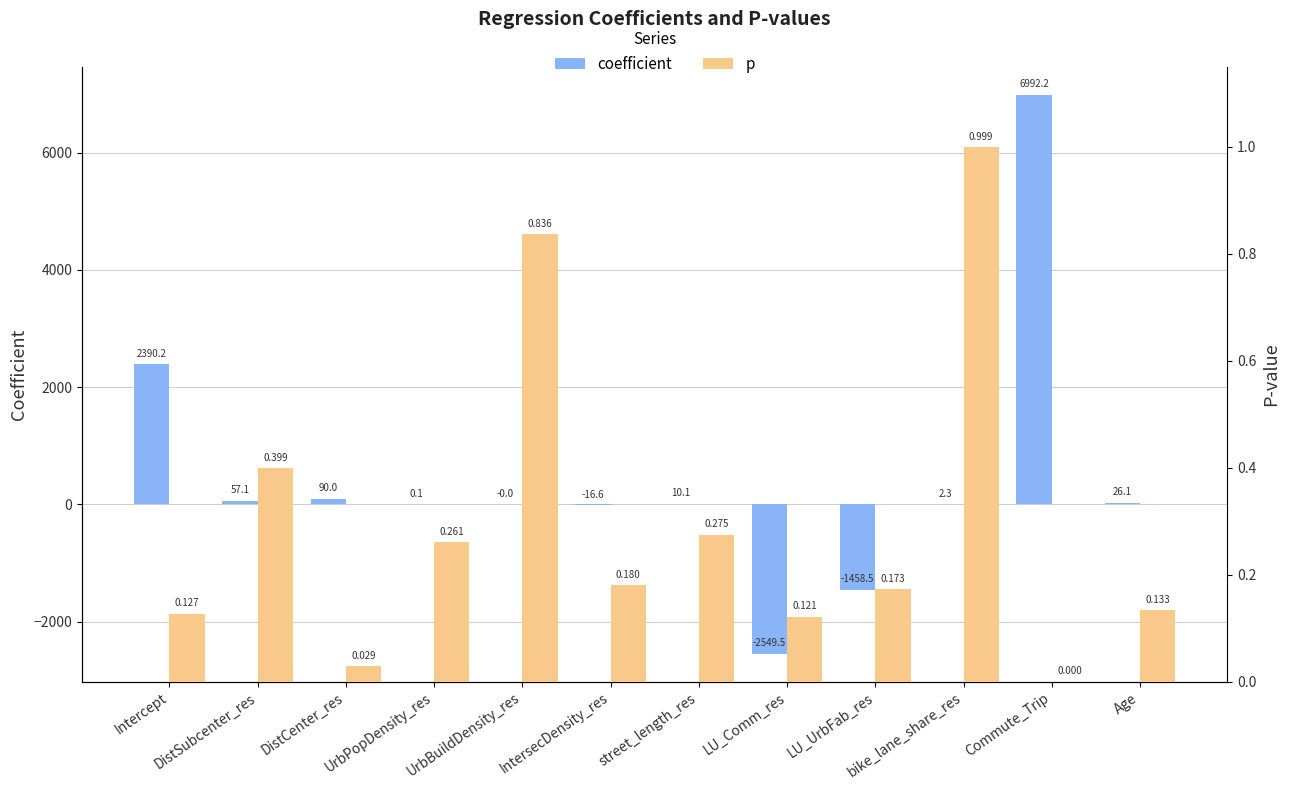

How many bars are there in total?

24